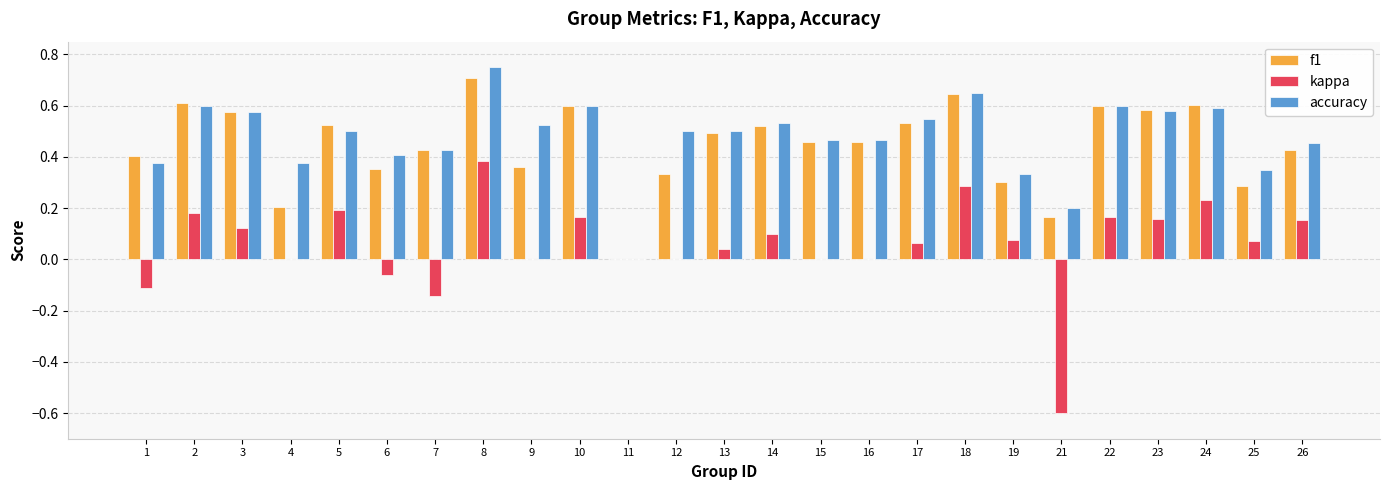

What are all the series names shown in the legend?

f1, kappa, accuracy